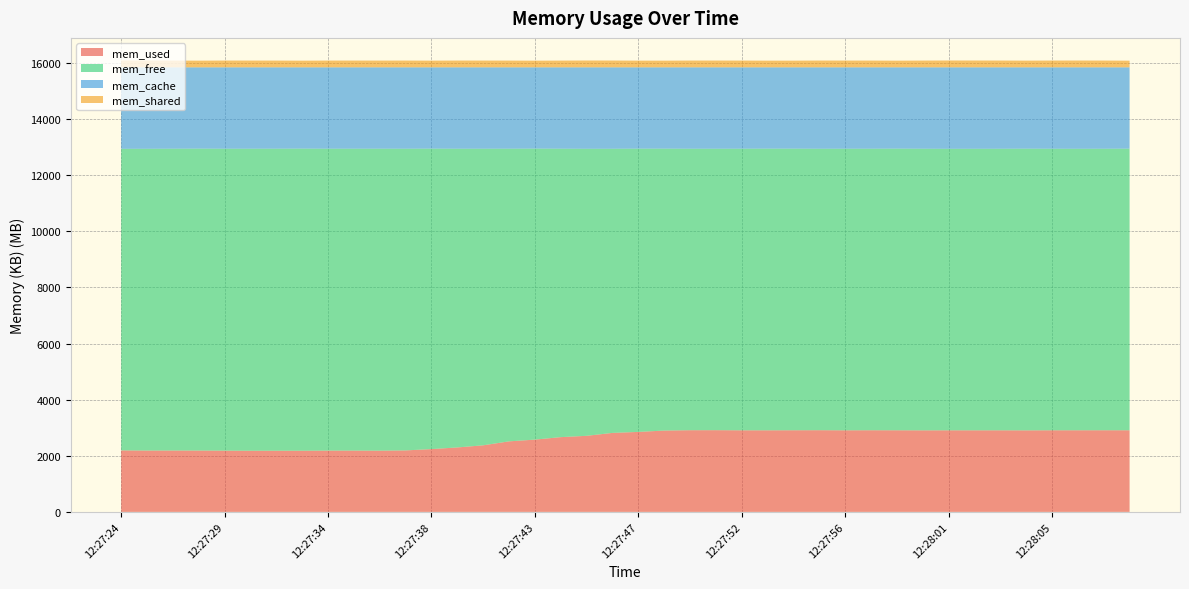

Reading left to right, what are all the values shown in this chart?

mem_used: 2245008	2239484	2240280	2239408	2235888	2232116	2232896	2232844	2237560	2237896	2235220	2244596	2292236	2352724	2430596	2574784	2638304	2728932	2777216	2883244	2919492	2968956	2981996	2983440	2978220	2977892	2980100	2982352	2978108	2980680	2979232	2976860	2978084	2977828	2978092	2976188	2979228	2979496	2980376	2979312
mem_free: 11008904	11015380	11017440	11021220	11020852	11025112	11024976	11028260	11019904	11019408	11022536	11012352	10967964	10903776	10826488	10683028	10622664	10528884	10477520	10372240	10340344	10291116	10274468	10272820	10279076	10281904	10279676	10273532	10278784	10276200	10281164	10279940	10275920	10276896	10277580	10282668	10276684	10275460	10275608	10280816
mem_cache: 2975524	2974572	2971716	2968808	2972696	2972208	2971564	2968332	2971972	2972132	2971680	2972488	2969236	2972936	2972352	2971624	2968468	2971620	2974700	2973952	2969600	2969364	2972972	2973176	2972140	2969640	2969660	2973552	2972544	2972556	2969040	2972636	2975432	2974712	2973764	2970580	2973524	2974480	2973452	2969308
mem_shared: 250256	249268	246396	243464	247312	246796	246128	242860	246484	246612	246128	246912	243628	247304	246676	245932	242748	245880	248916	248144	243768	243504	247088	247252	246192	243404	243656	247504	246468	246452	242912	246484	249248	248500	247528	244320	247240	248160	247092	242932